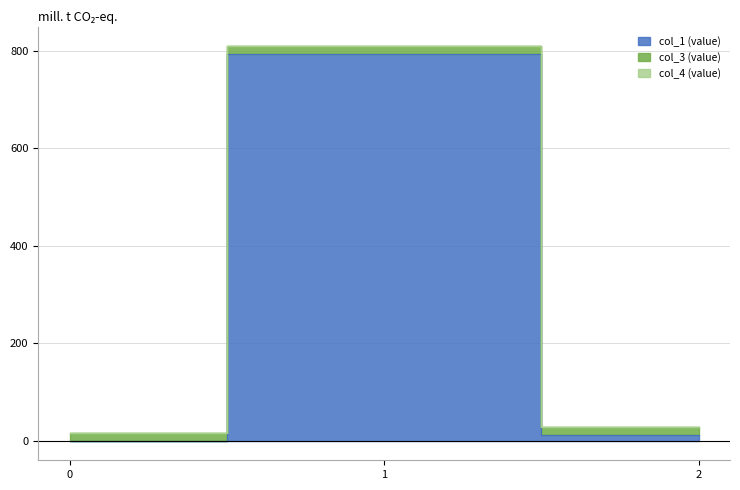

Is it true that col_1 equals 12.0 at 2?

True